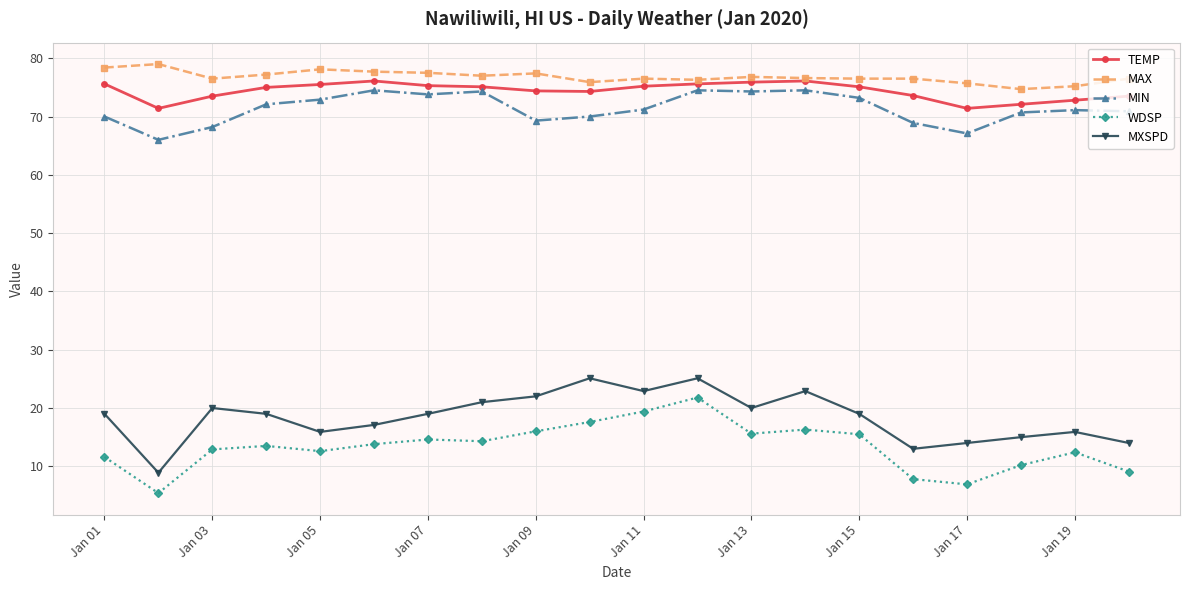

What is the minimum value for WDSP?

5.4